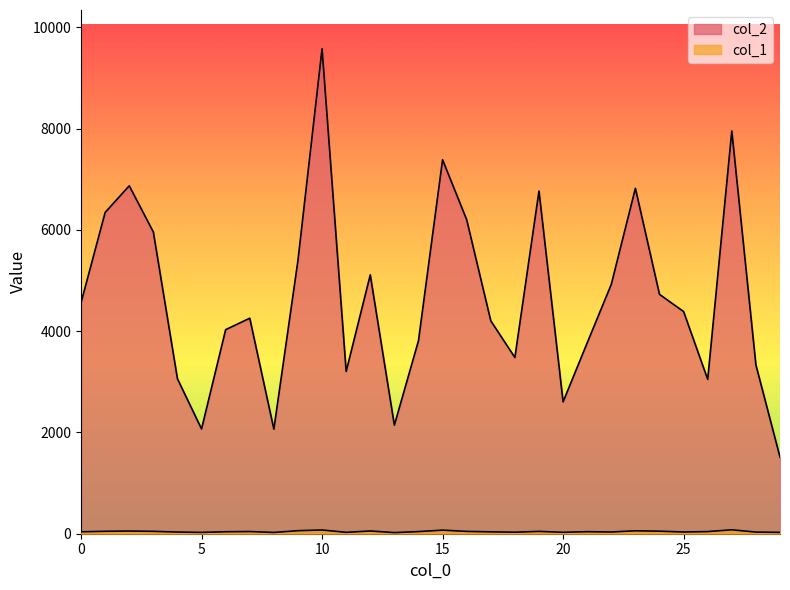

What is the sum of the col_1 values at 24 and 17?

87